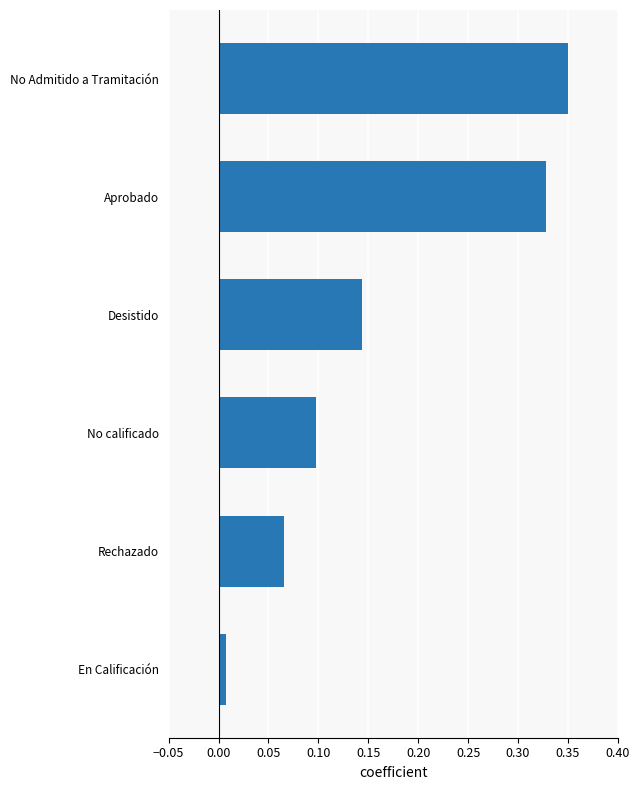

Between Rechazado and Aprobado, which is larger?

Aprobado